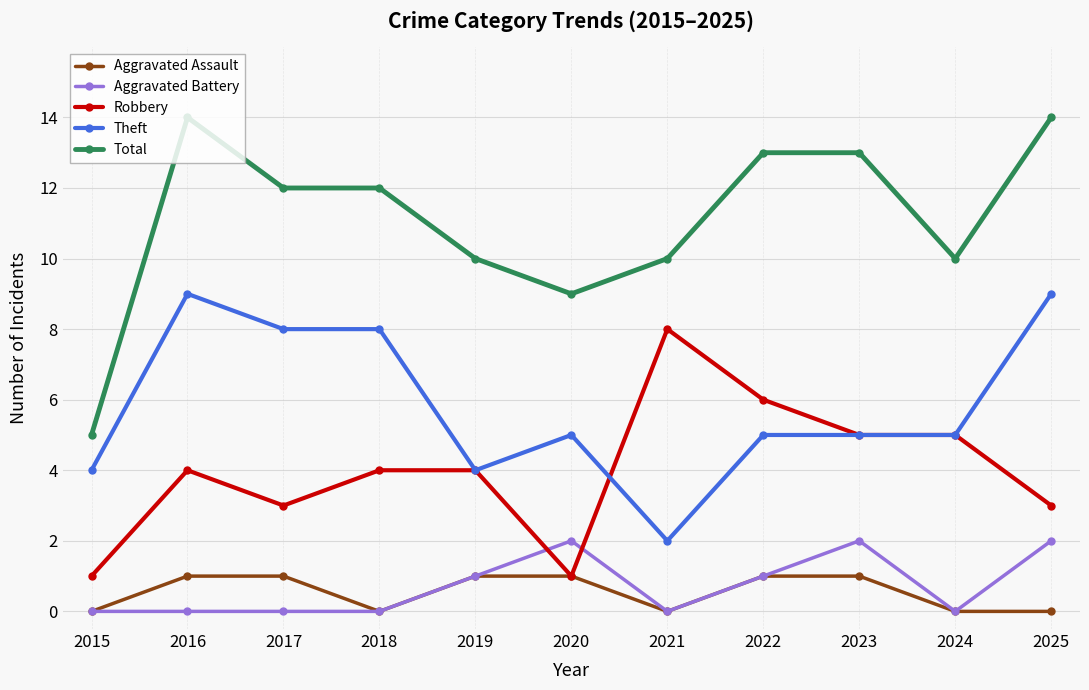

What is the lowest value of the Total series?

5